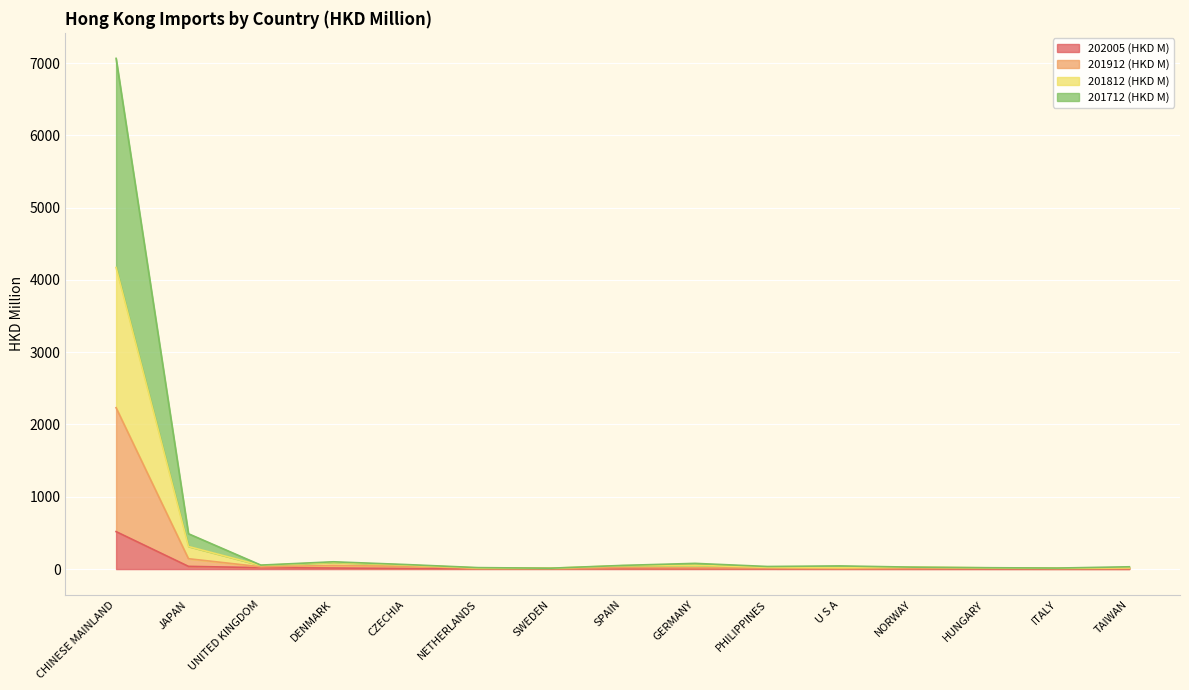

Rank the series by their average value, from highest to lowest.

201712 (HKD M), 201812 (HKD M), 201912 (HKD M), 202005 (HKD M)